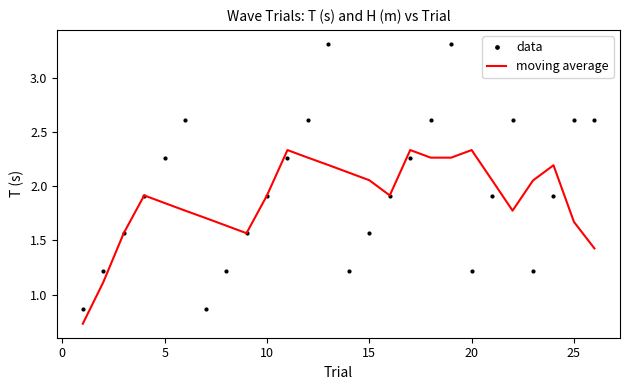

What is the maximum value shown in the chart?

3.3